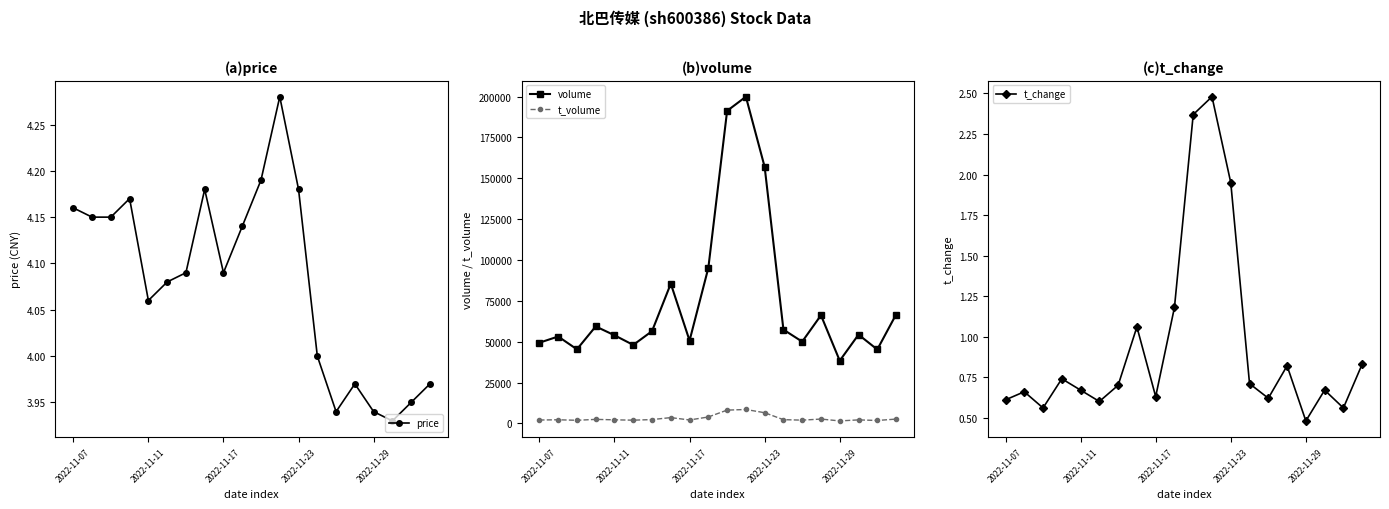

Which category has the highest value across all series?

11